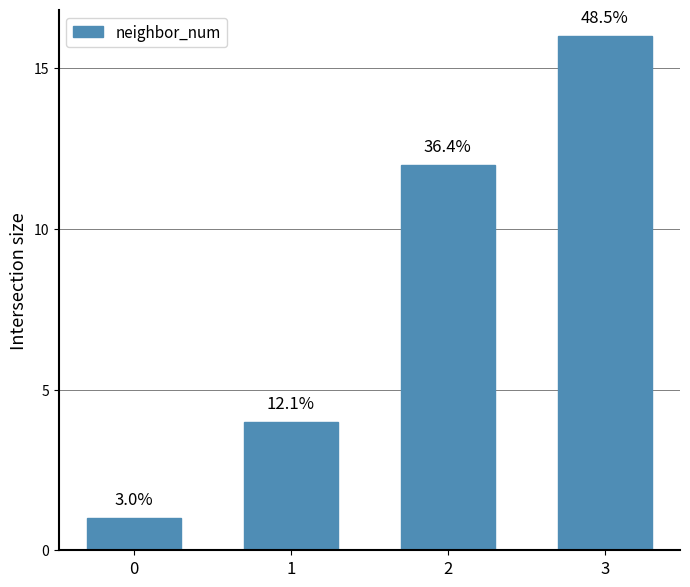

How many bars are there in total?

4